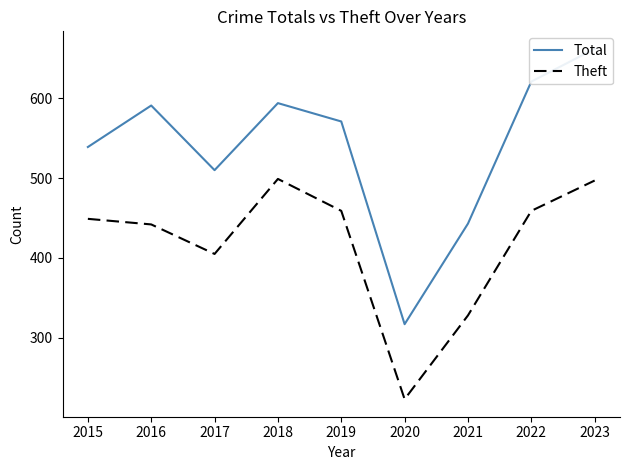

True or false: Total has a value of 197 at 2022.

False